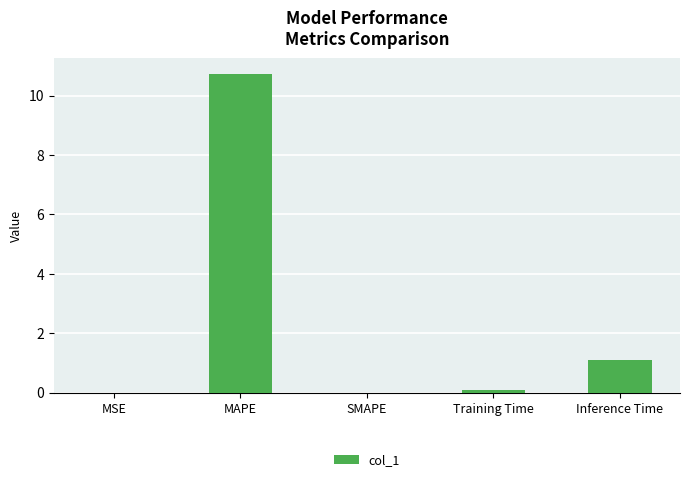

What is the sum of all values?

11.9